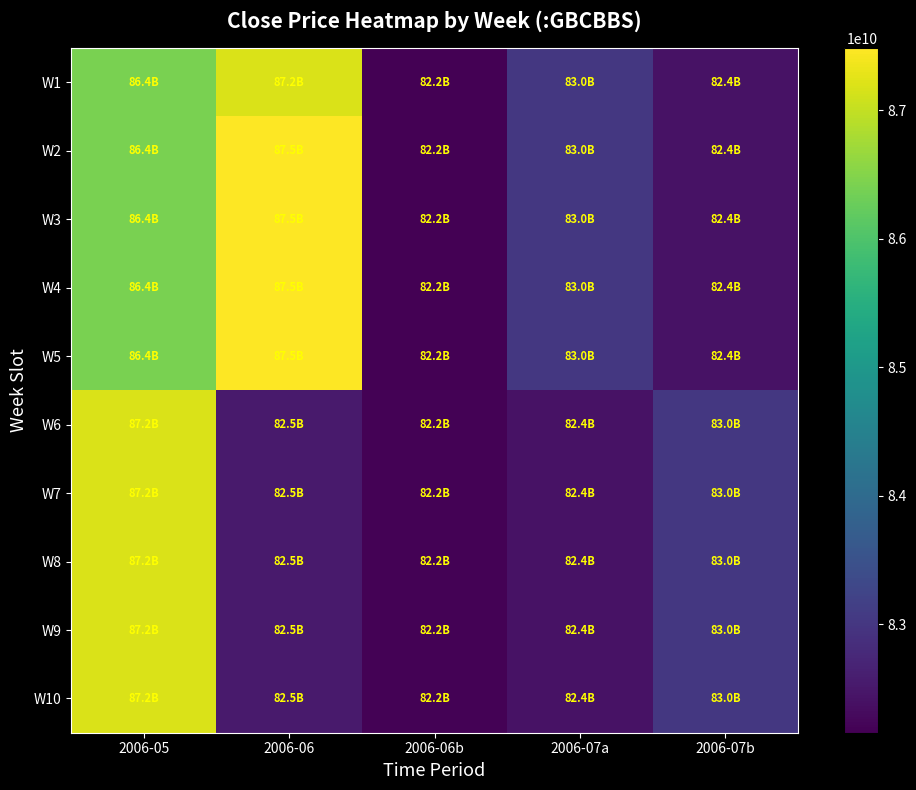

How many series are shown in this chart?

10